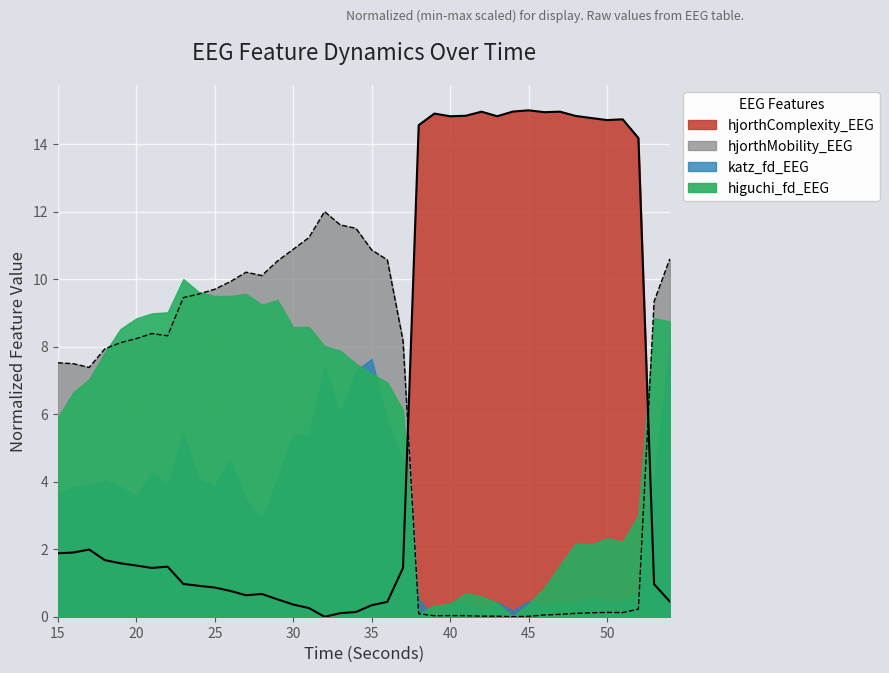

How many interior local peaks does the hjorthComplexity_EEG series have?

8